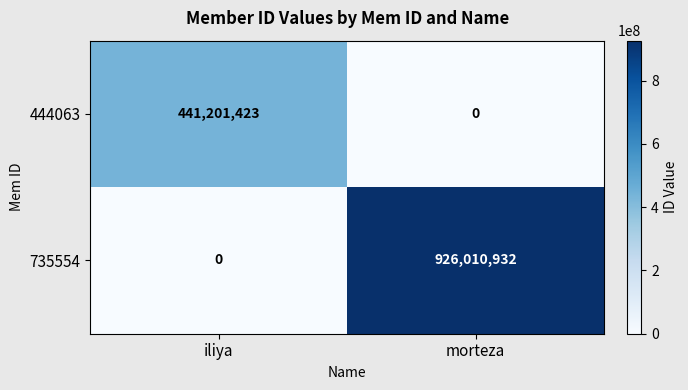

What is the difference between the 735554 values at morteza and iliya?

926010932